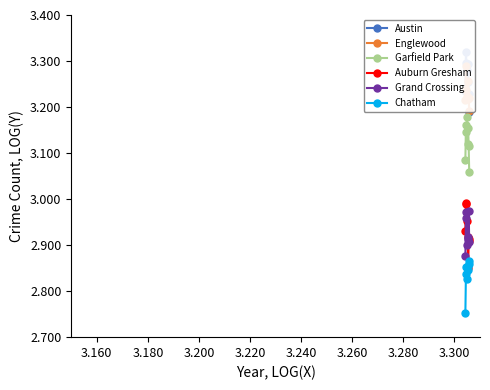

True or false: Garfield Park and Auburn Gresham intersect in this chart.

False